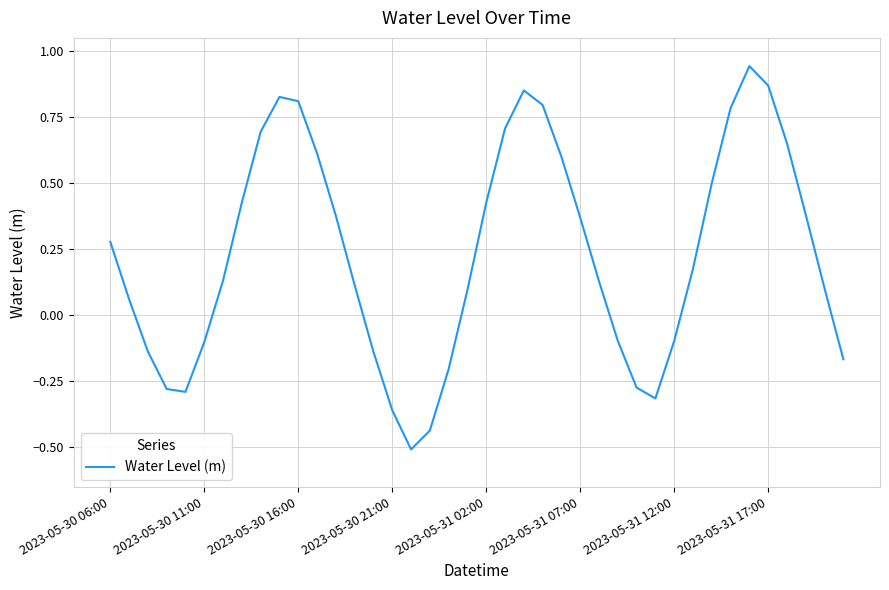

What is the minimum value shown in the chart?

-0.5